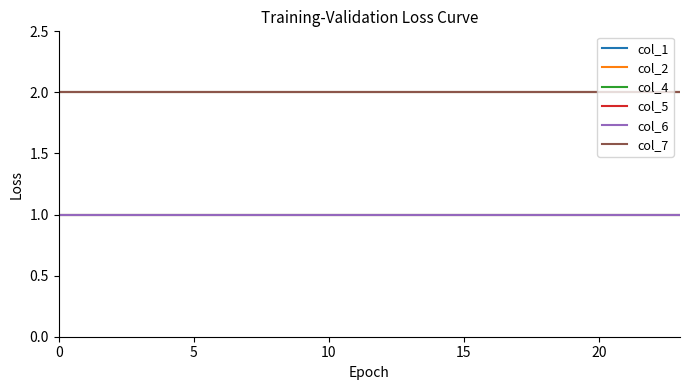

True or false: col_5 and col_4 intersect in this chart.

False